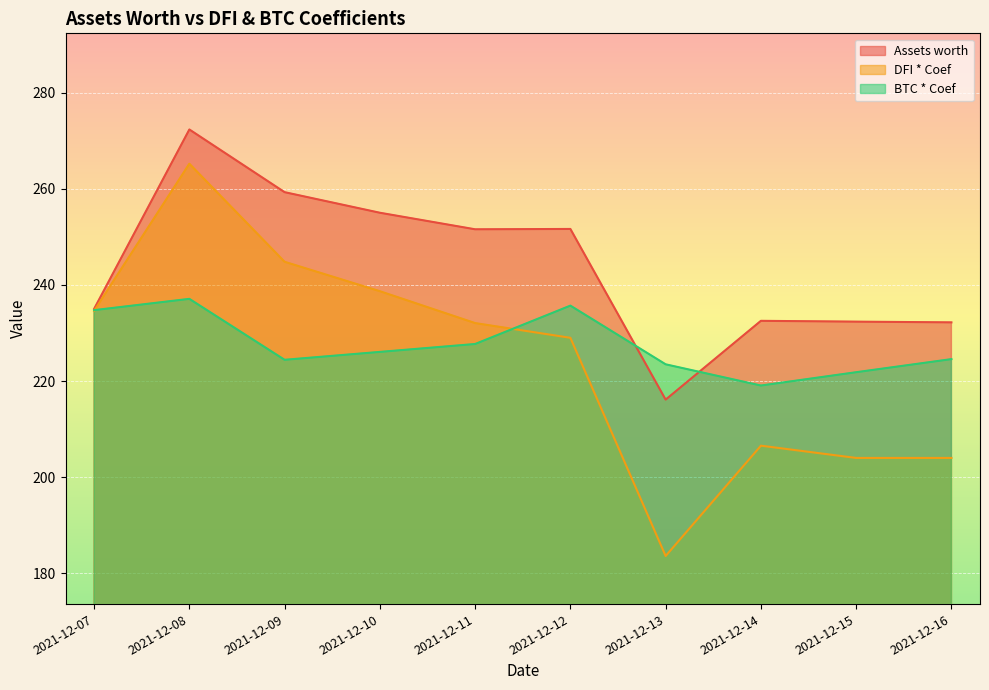

What is the minimum value for DFI * Coef?

183.6